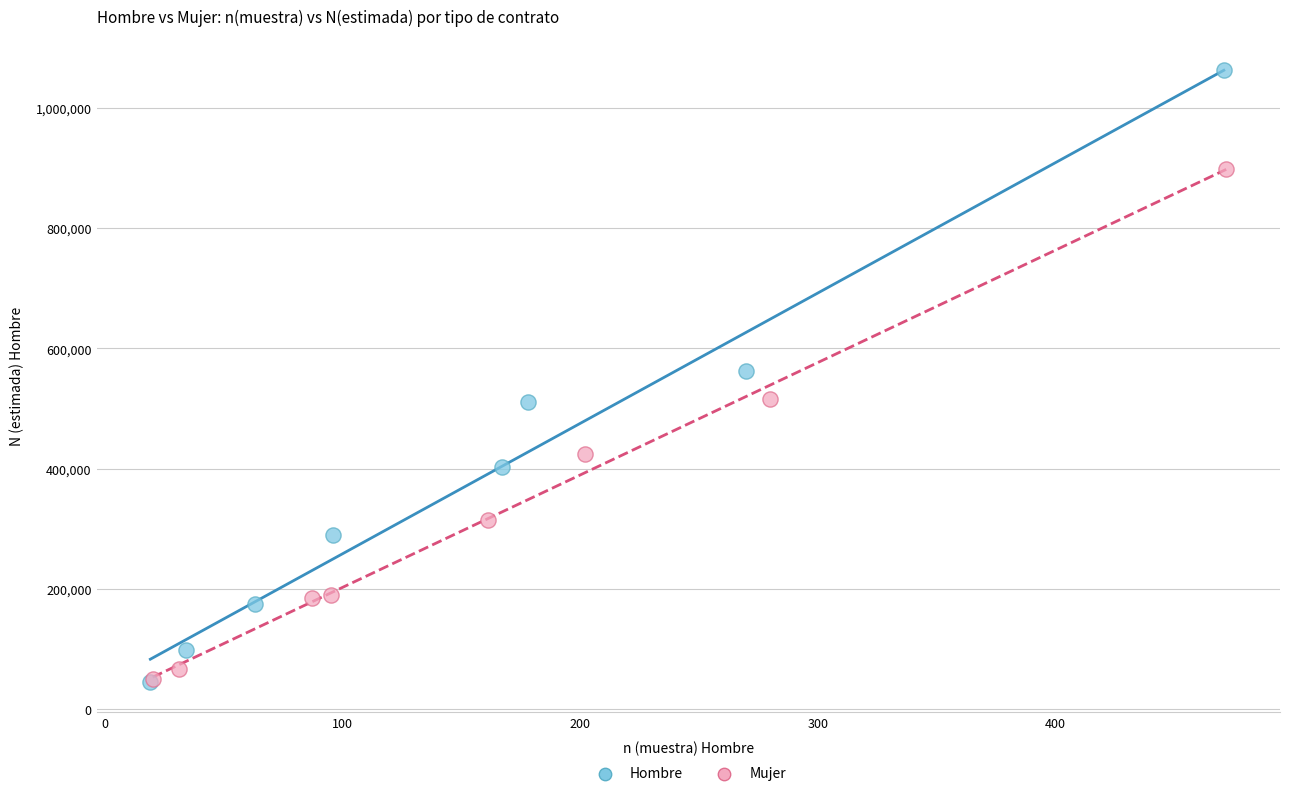

Which series contains the highest Y value?

Hombre